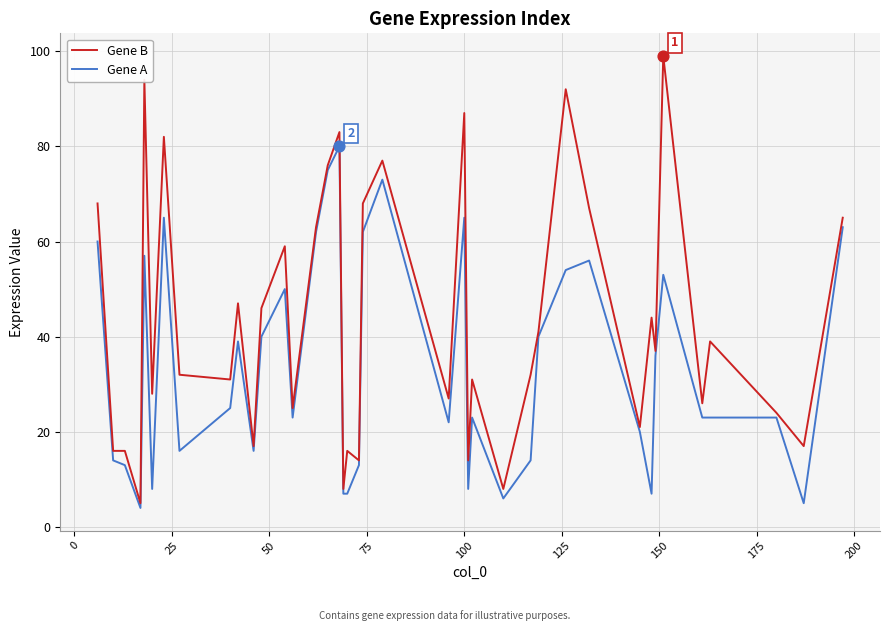

Which series has the largest total across all categories?

Gene B